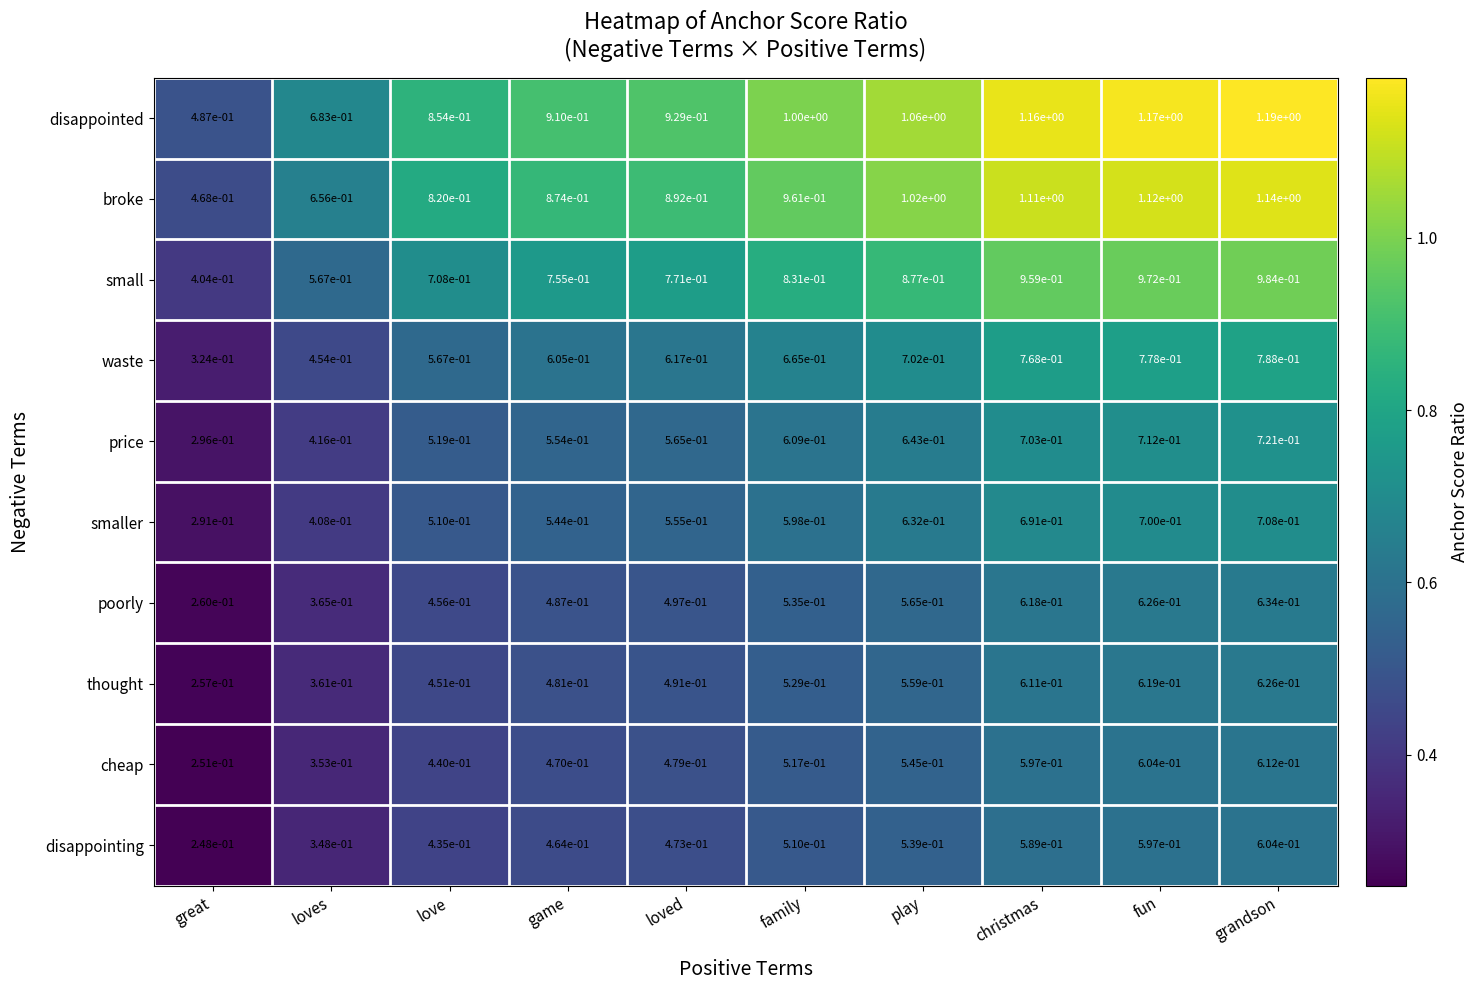

At which label is smaller closest to 0?

great